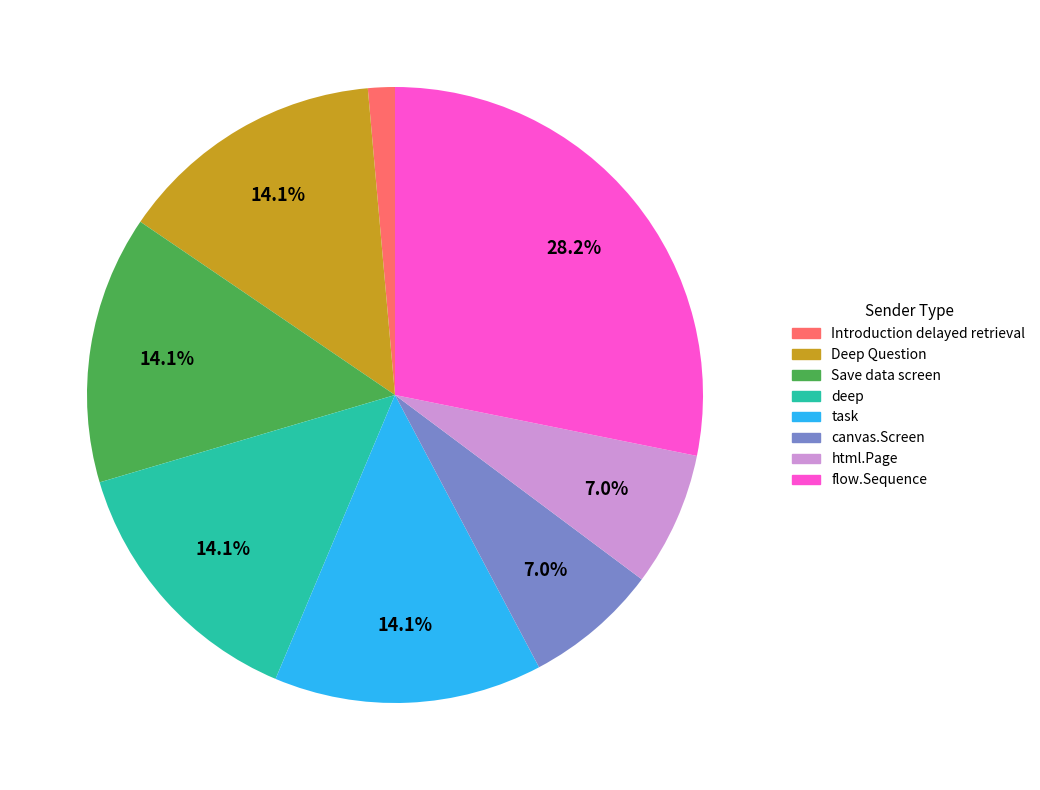

Is there a majority slice in this chart?

No